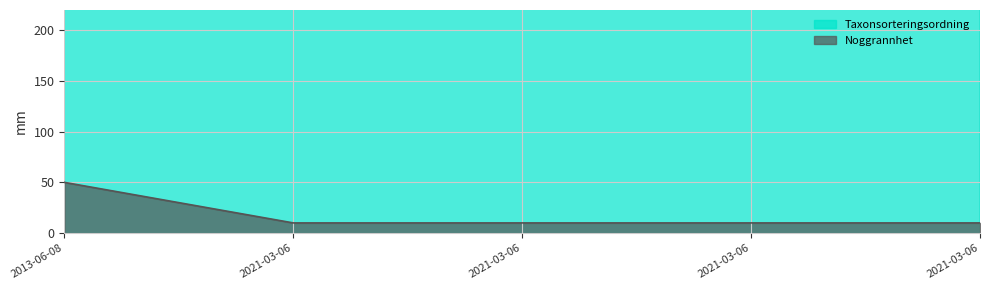

Which has a higher value, 2021-03-06 or 2021-03-06?

2021-03-06